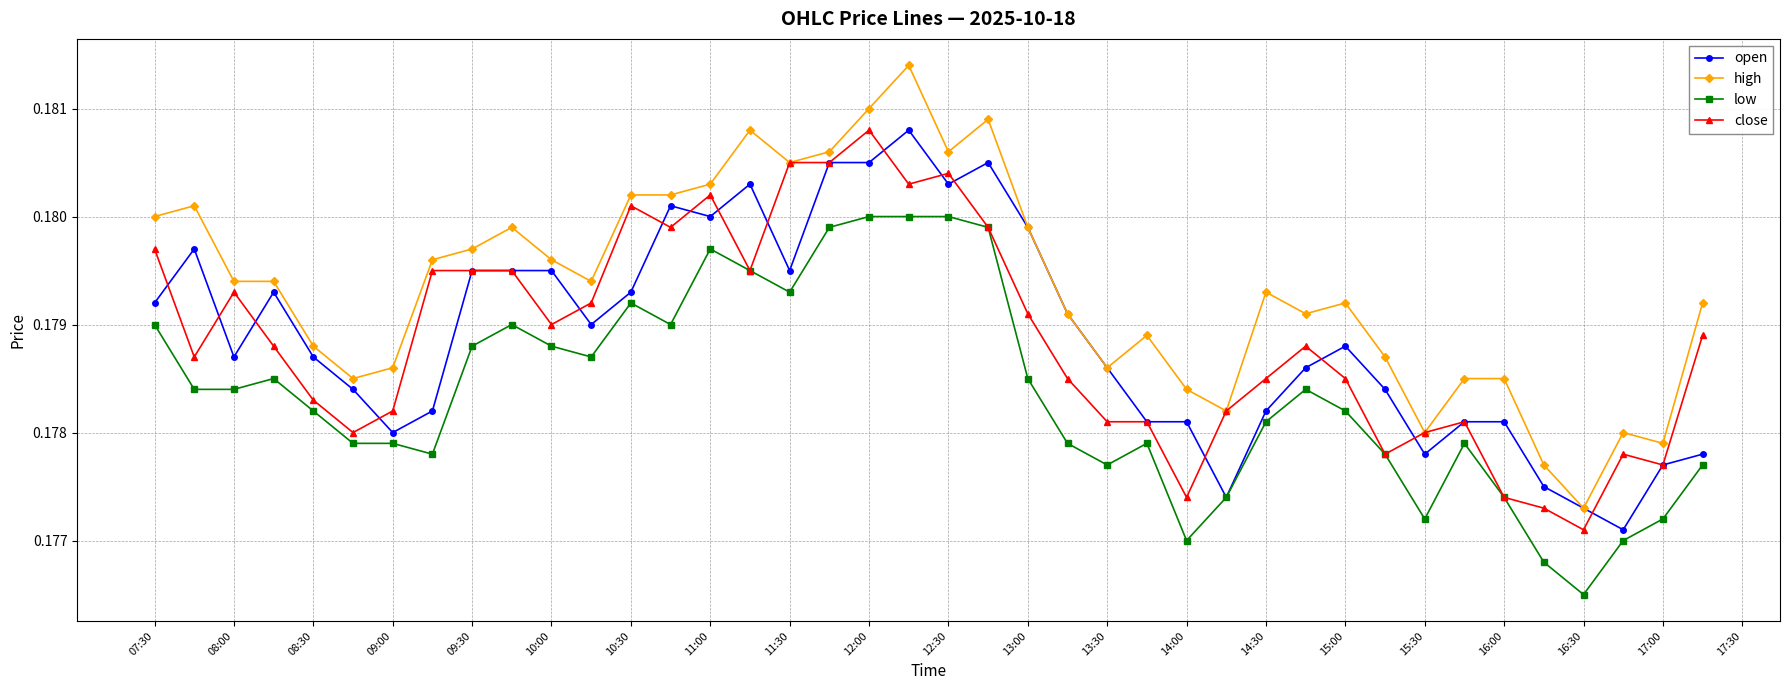

At how many categories does at least one series exceed 0?

40